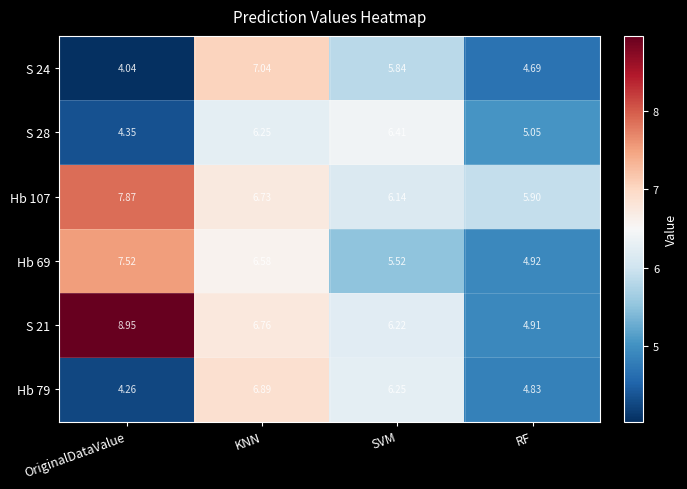

Which category has the lowest value in the S 24 series?

OriginalDataValue